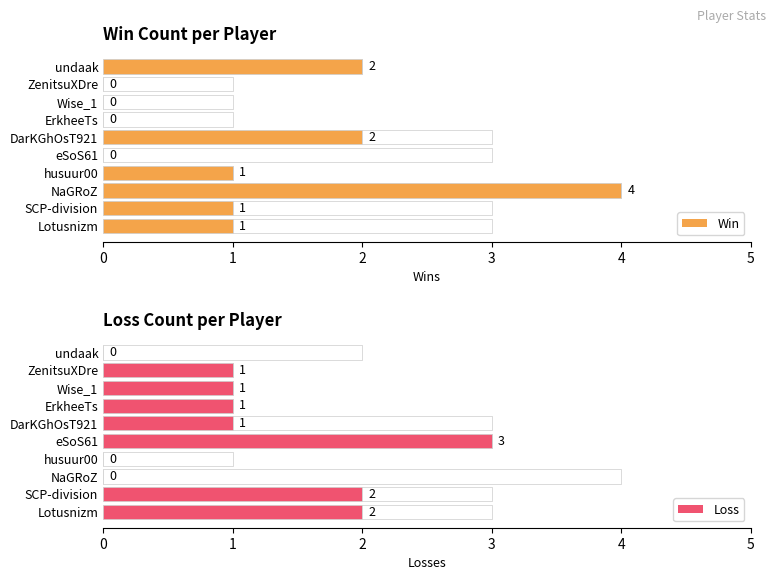

Rank the categories by Loss value from highest to lowest.

eSoS61, SCP-division, Lotusnizm, ZenitsuXDre, Wise_1, ErkheeTs, DarKGhOsT921, undaak, husuur00, NaGRoZ